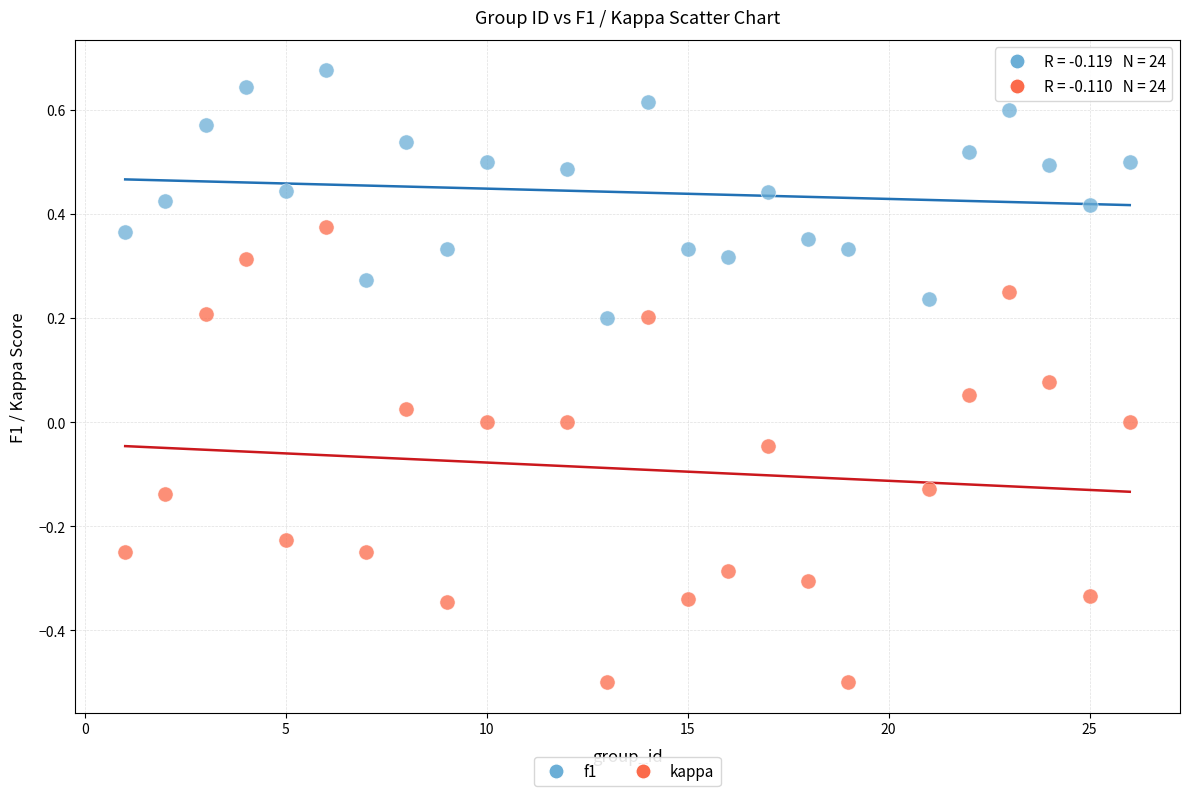

What are all the series names shown in the legend?

f1, kappa